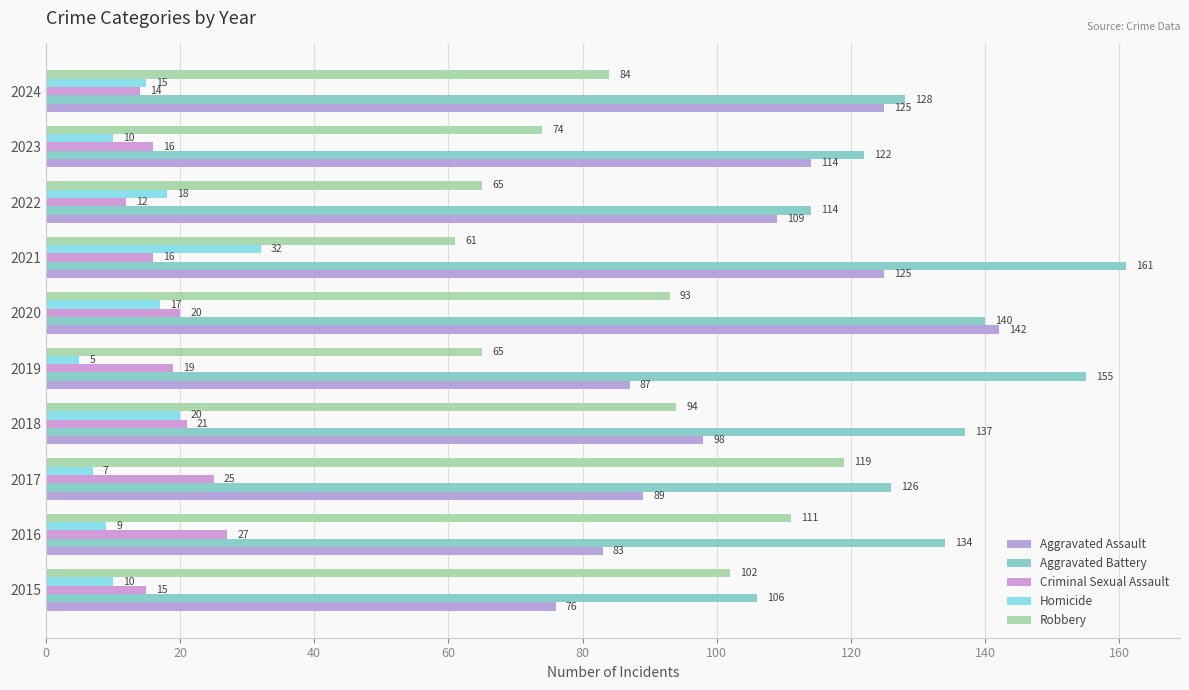

What is the maximum value for Robbery?

119